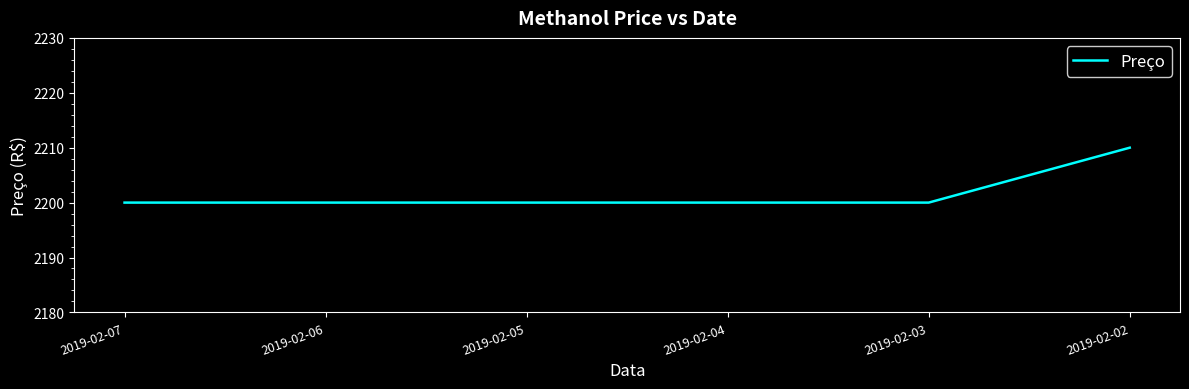

What is the greatest value displayed?

2210